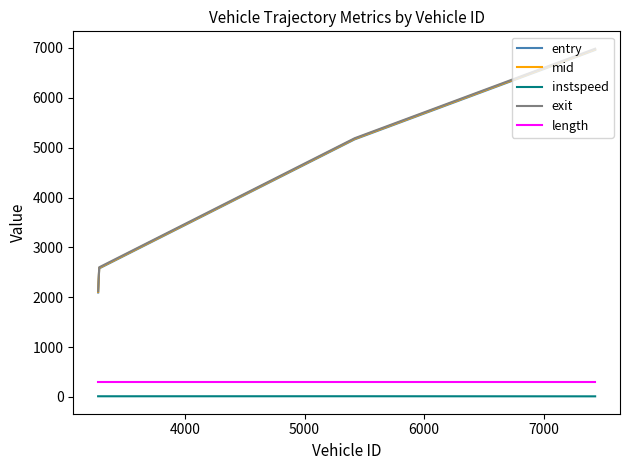

What is the maximum value for mid?

6971.2